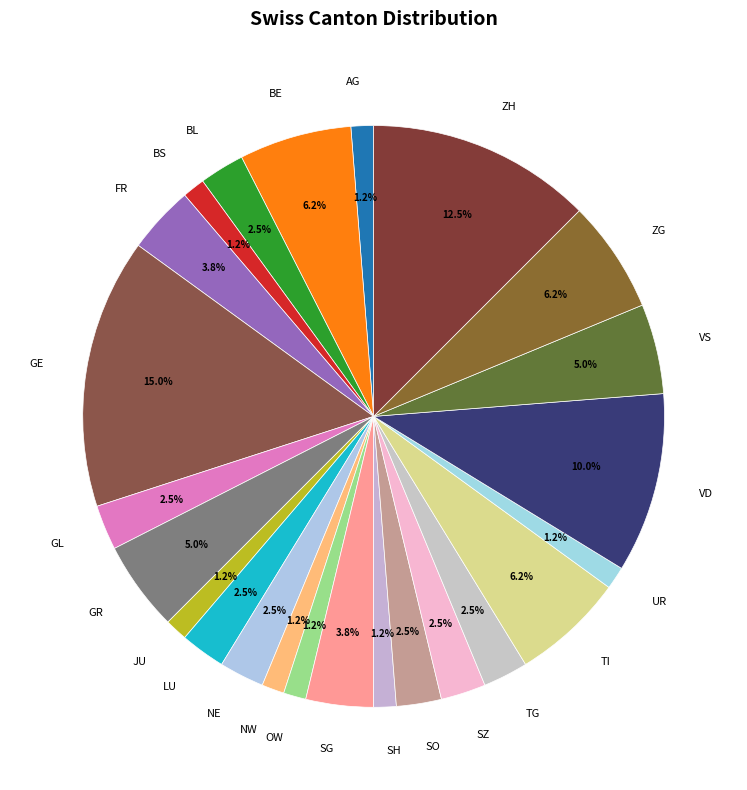

Is it true that SH is 16% of the pie?

False